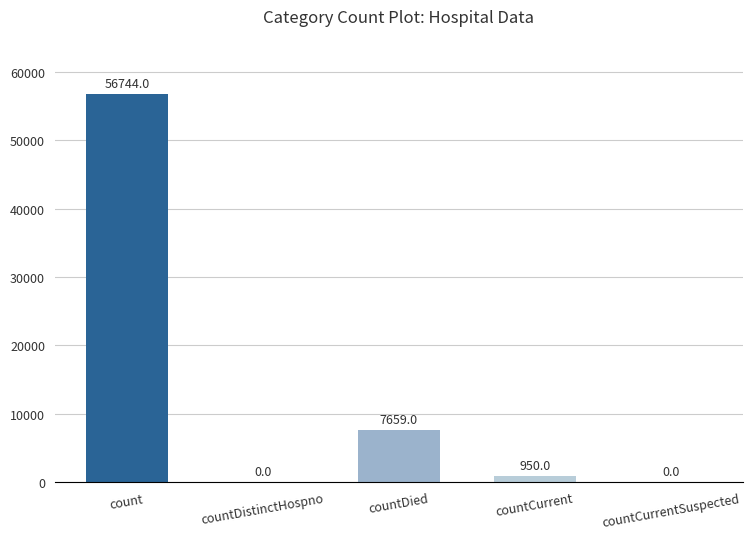

What is the sum of all values?

65353